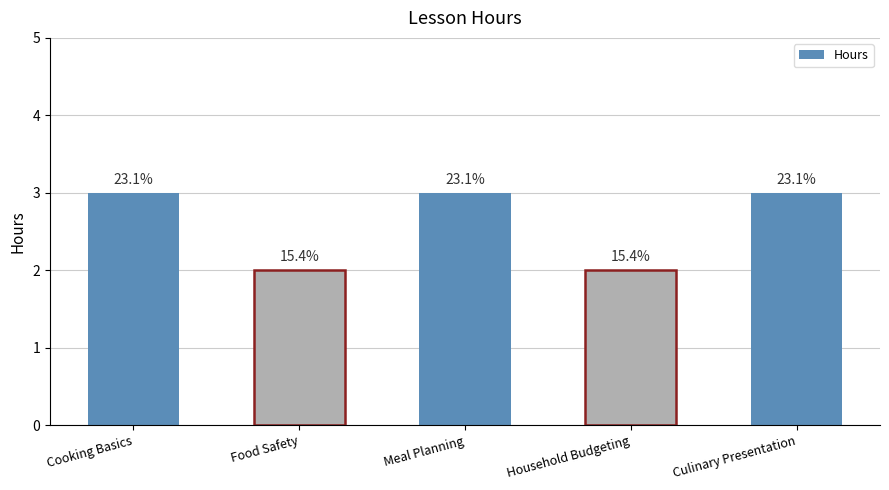

What is the difference between the second highest and minimum values?

1